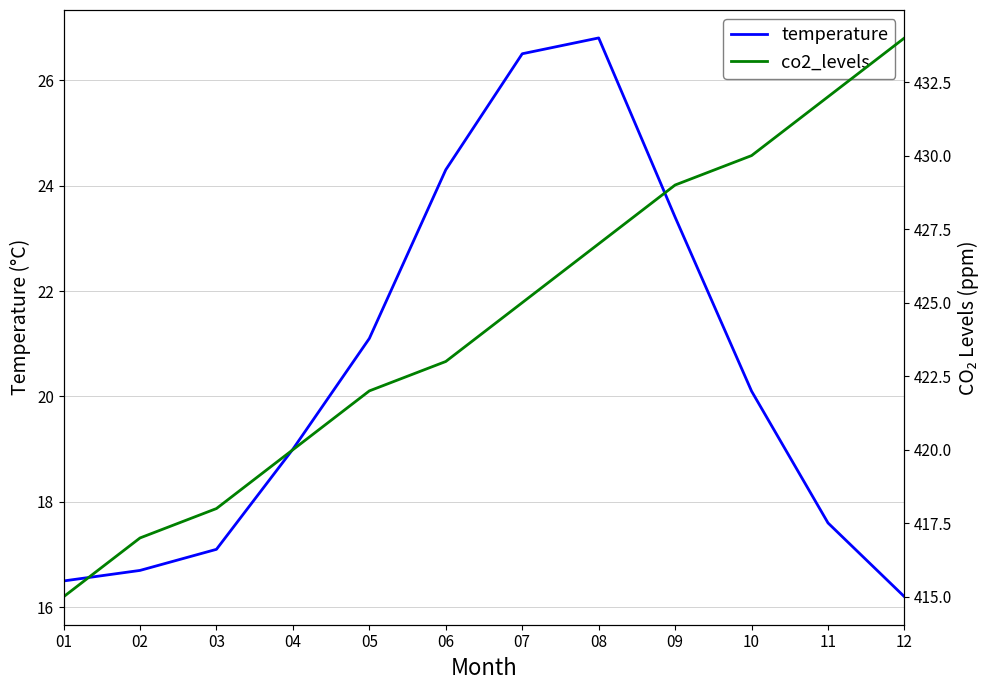

Does the chart display data point markers on the line(s)?

No